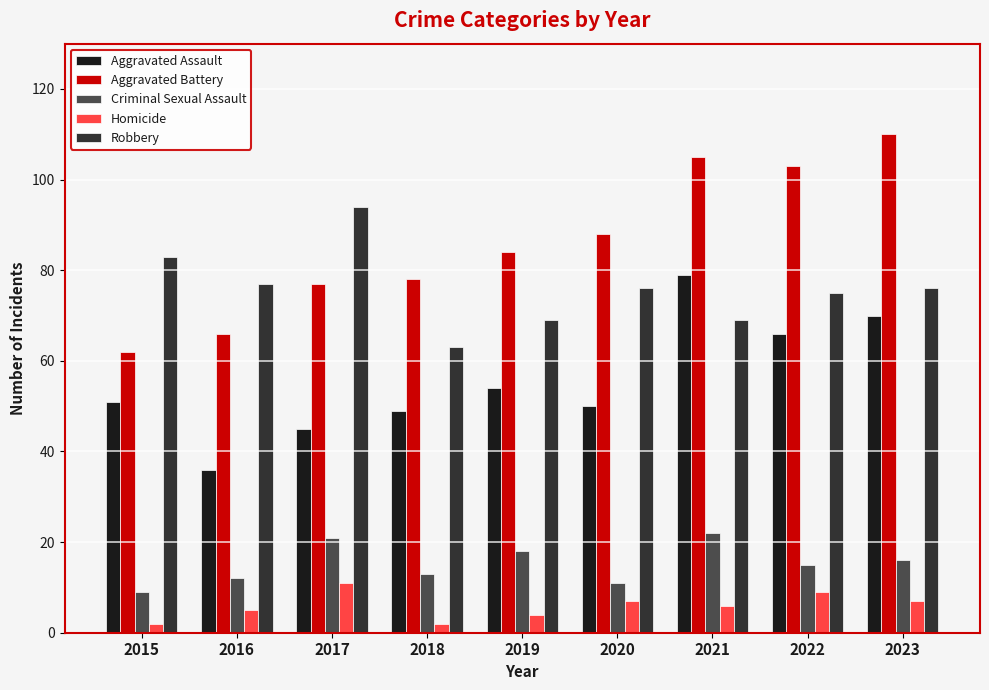

Where does the Criminal Sexual Assault series first go above 15?

2017